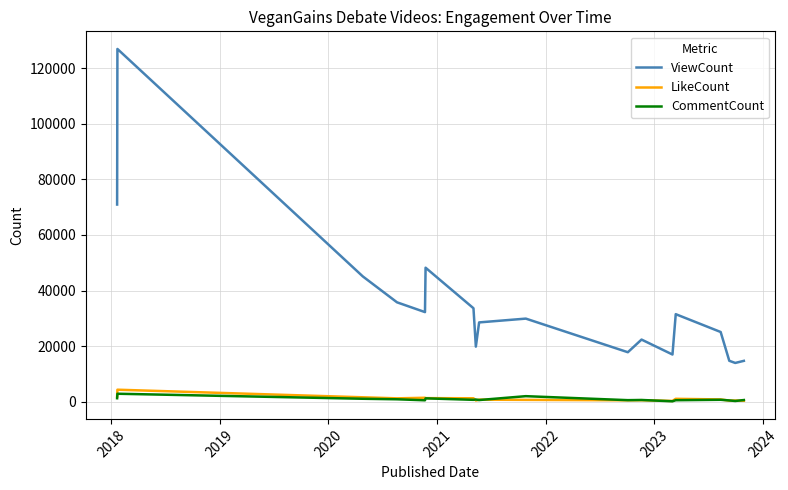

True or false: ViewCount has more than 2 interior local peaks.

True